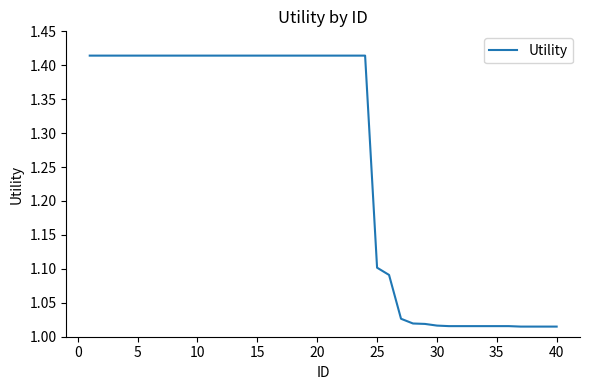

How many lines are shown in the chart?

1